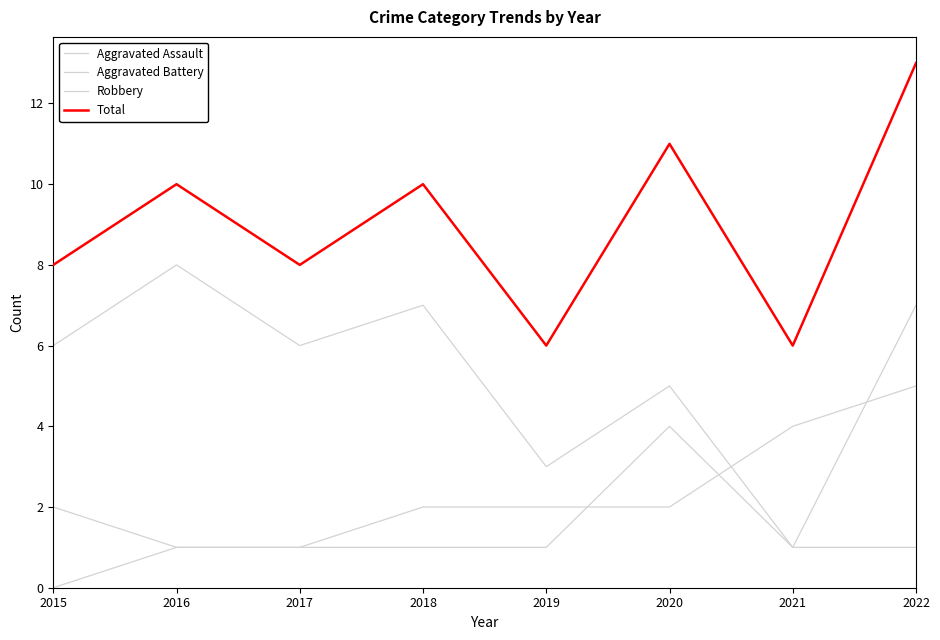

What is the value of the Robbery point at the 7th from the left?

1